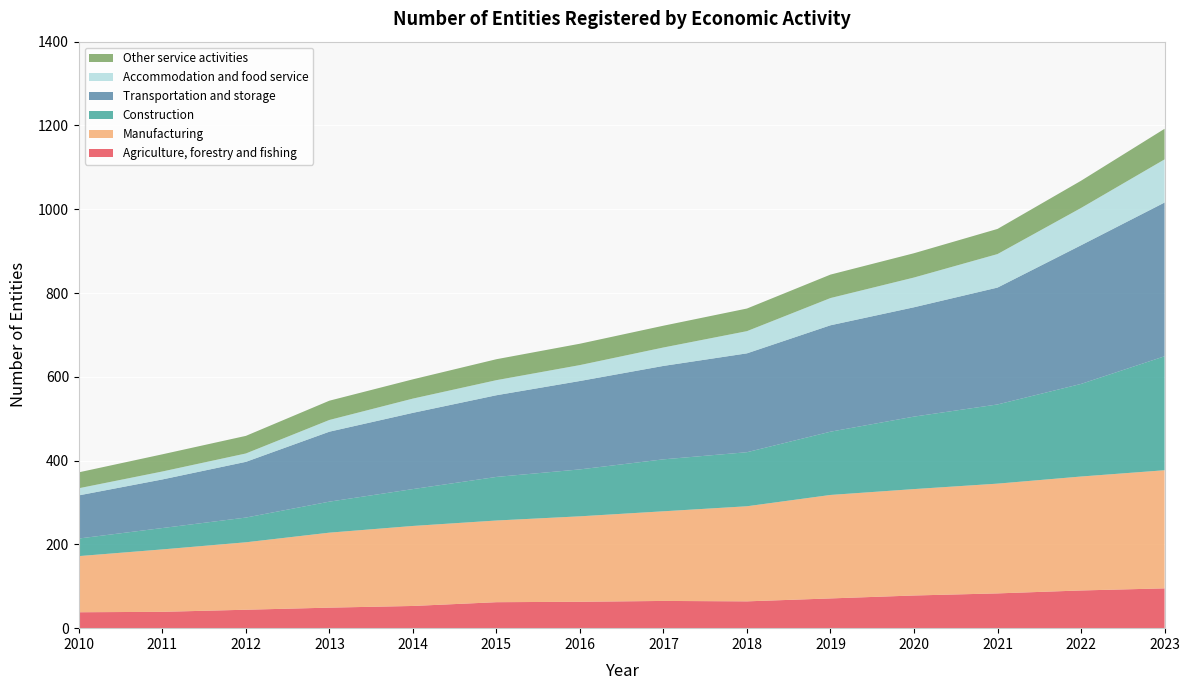

Reading left to right, list all the values displayed in this chart.

Agriculture, forestry and fishing: 2010=38	2011=39	2012=44	2013=49	2014=53	2015=62	2016=63	2017=65	2018=64	2019=71	2020=78	2021=83	2022=90	2023=95
Manufacturing: 2010=134	2011=149	2012=161	2013=179	2014=191	2015=195	2016=204	2017=214	2018=227	2019=247	2020=254	2021=262	2022=272	2023=282
Construction: 2010=42	2011=51	2012=59	2013=74	2014=88	2015=104	2016=112	2017=124	2018=129	2019=151	2020=173	2021=189	2022=221	2023=272
Transportation and storage: 2010=103	2011=116	2012=133	2013=167	2014=182	2015=195	2016=211	2017=223	2018=236	2019=254	2020=261	2021=279	2022=331	2023=367
Accommodation and food service: 2010=17	2011=19	2012=20	2013=28	2014=34	2015=36	2016=38	2017=44	2018=53	2019=65	2020=71	2021=80	2022=89	2023=103
Other service activities: 2010=38	2011=41	2012=42	2013=46	2014=46	2015=50	2016=51	2017=52	2018=54	2019=56	2020=58	2021=60	2022=65	2023=73